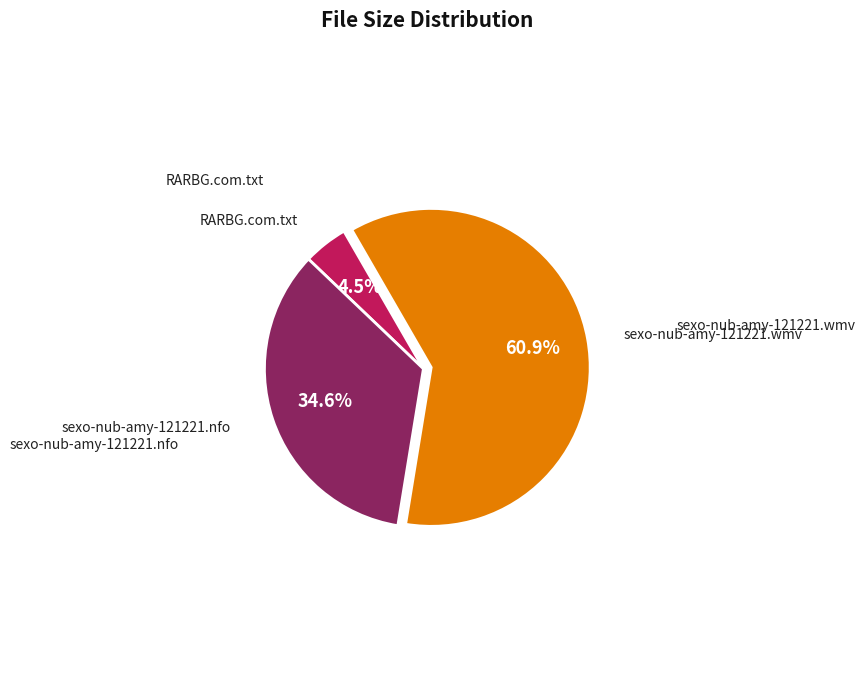

How many segments does this pie chart have?

3